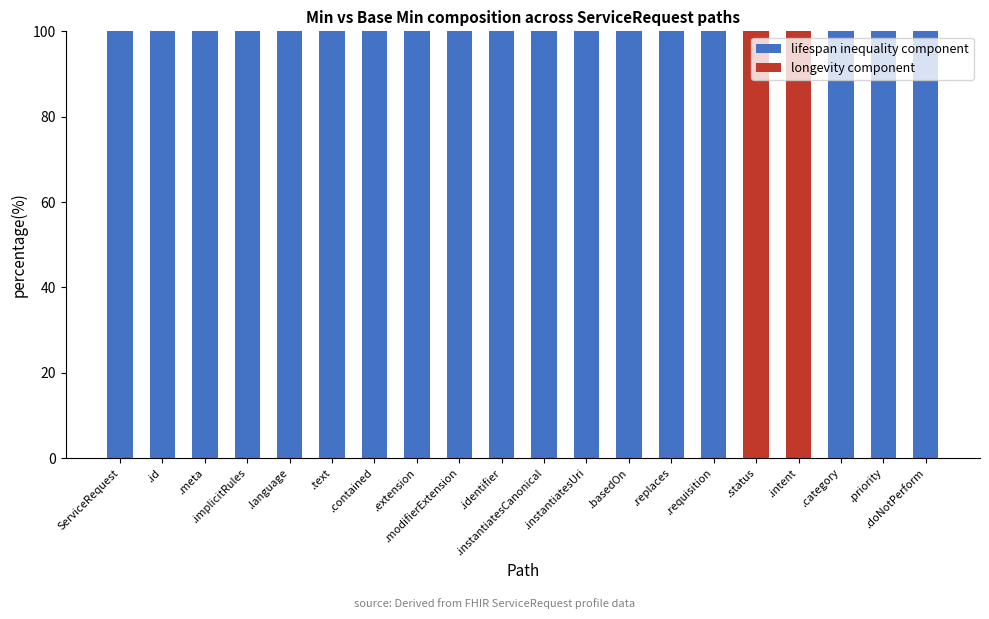

Is it true that longevity component equals 62 at .status?

False